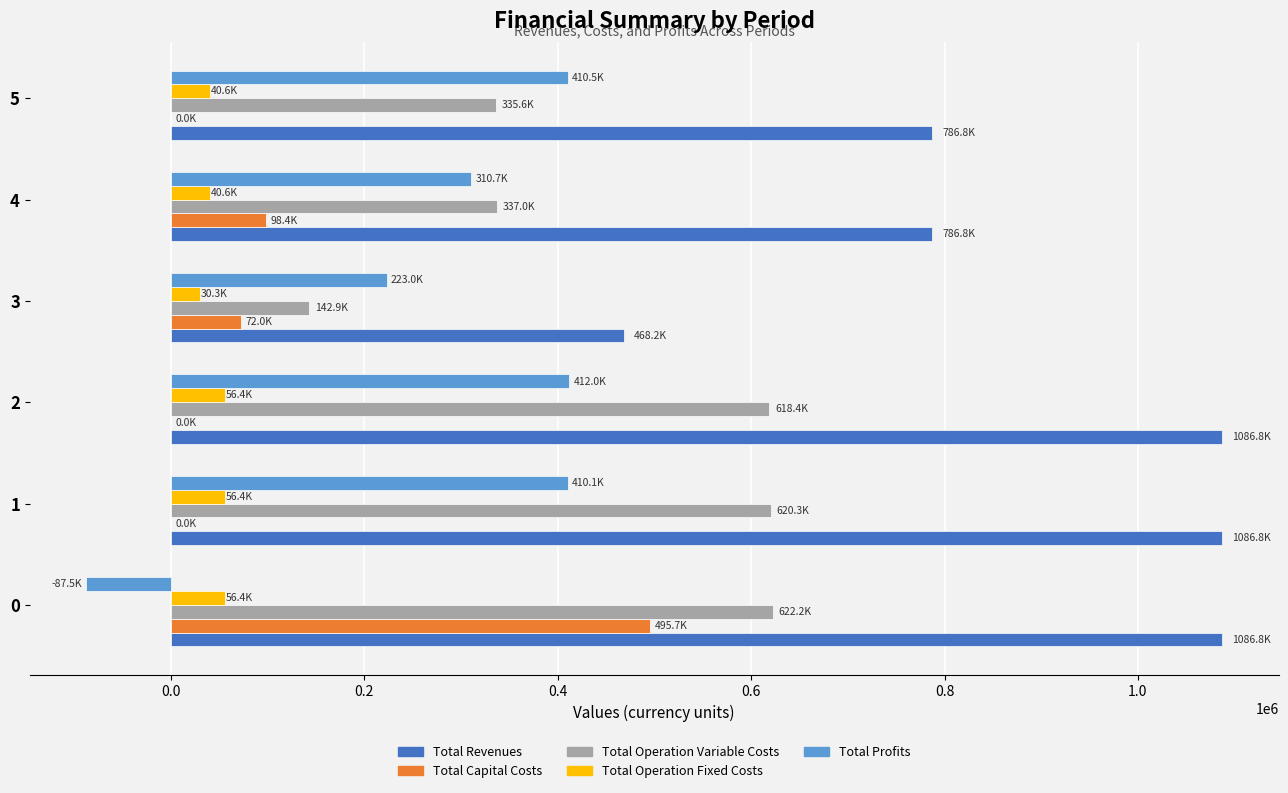

The value of Total Operation Variable Costs at 5 is 335640.1. True or false?

True